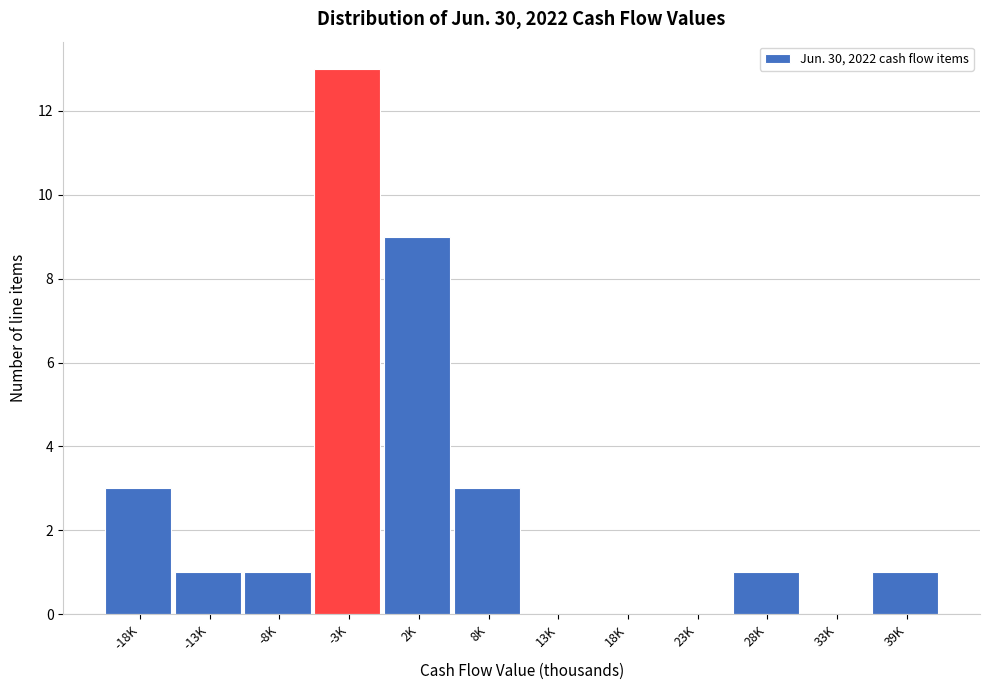

Reading left to right, list all the values displayed in this chart.

-18K=3	-13K=1	-8K=1	-3K=13	2K=9	8K=3	13K=0	18K=0	23K=0	28K=1	33K=0	39K=1